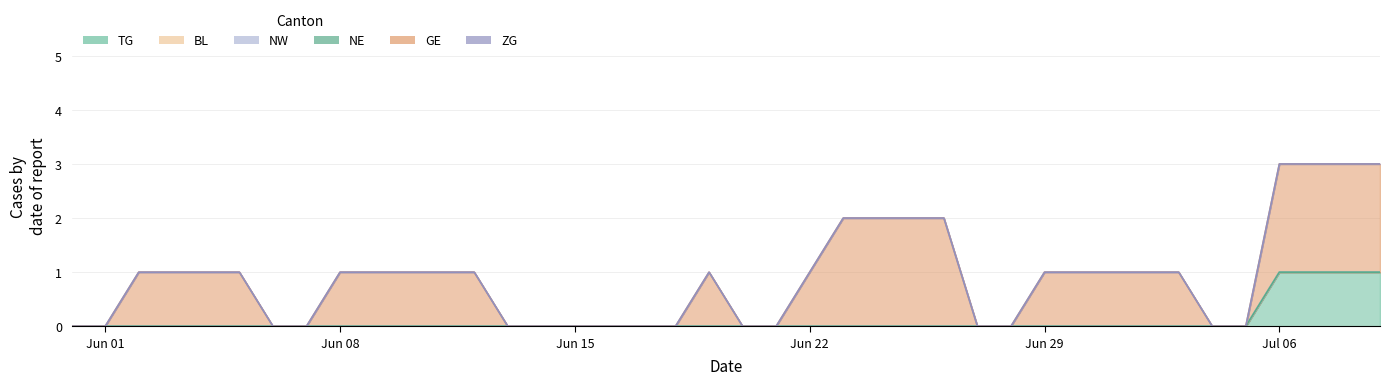

True or false: NW and TG intersect in this chart.

False